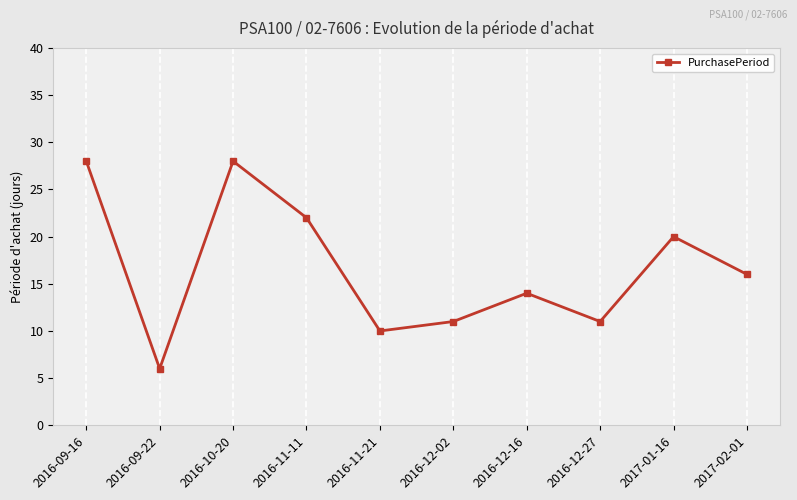

True or false: there are more than 2 points higher than both neighbors.

True